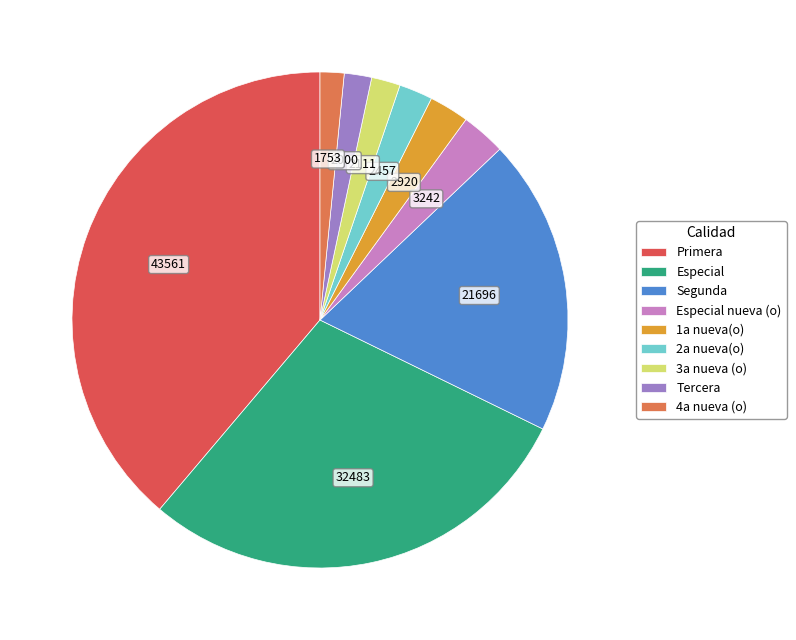

How many segments does this pie chart have?

9